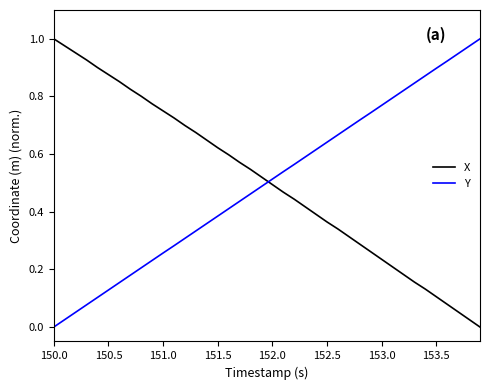

How many intersections are there between Y and X?

1